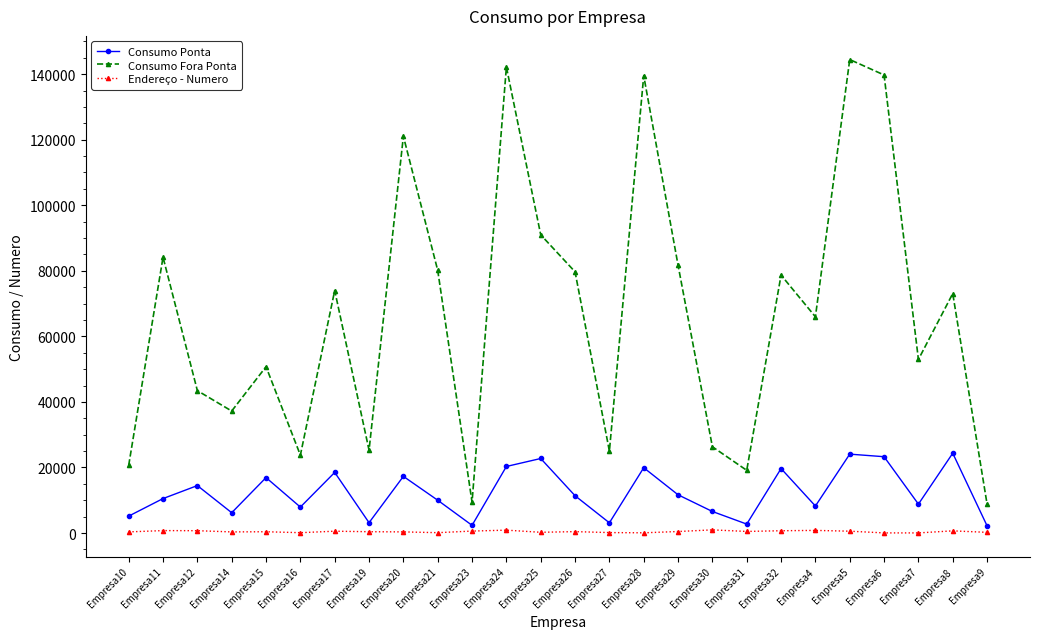

What is the sum of the Endereço - Numero values at Empresa11 and Empresa25?

985